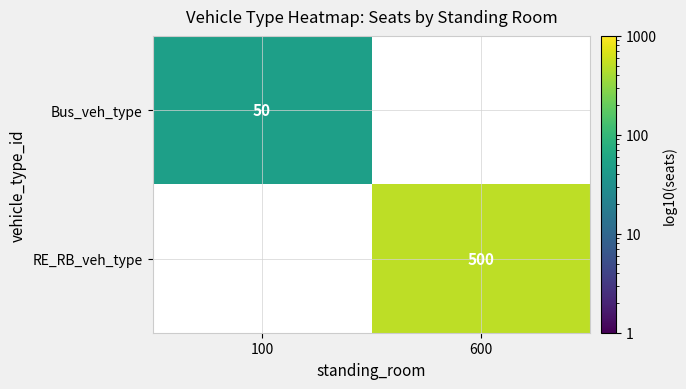

True or false: Bus_veh_type has a value of 73 at 100.

False